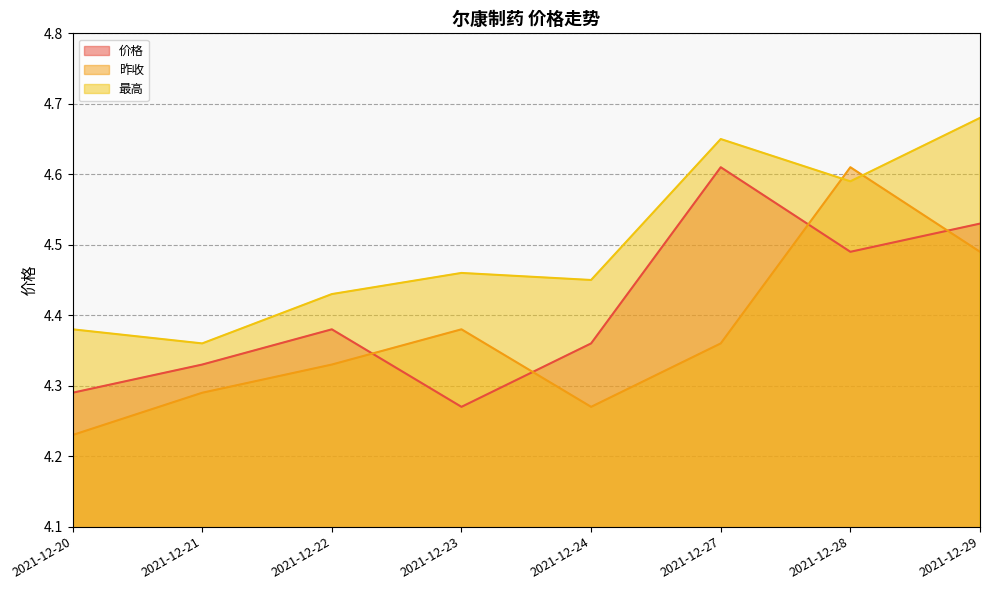

What is the value of the 价格 point at the 4th from the left?

4.3